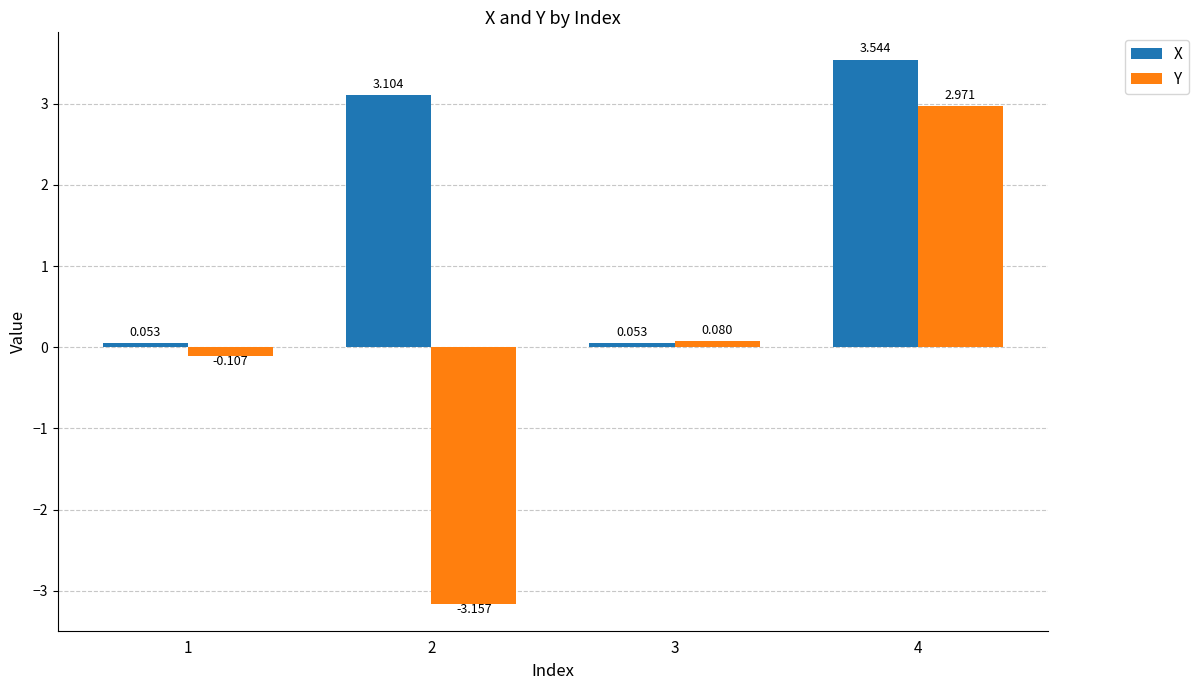

Which series has the largest total across all categories?

X